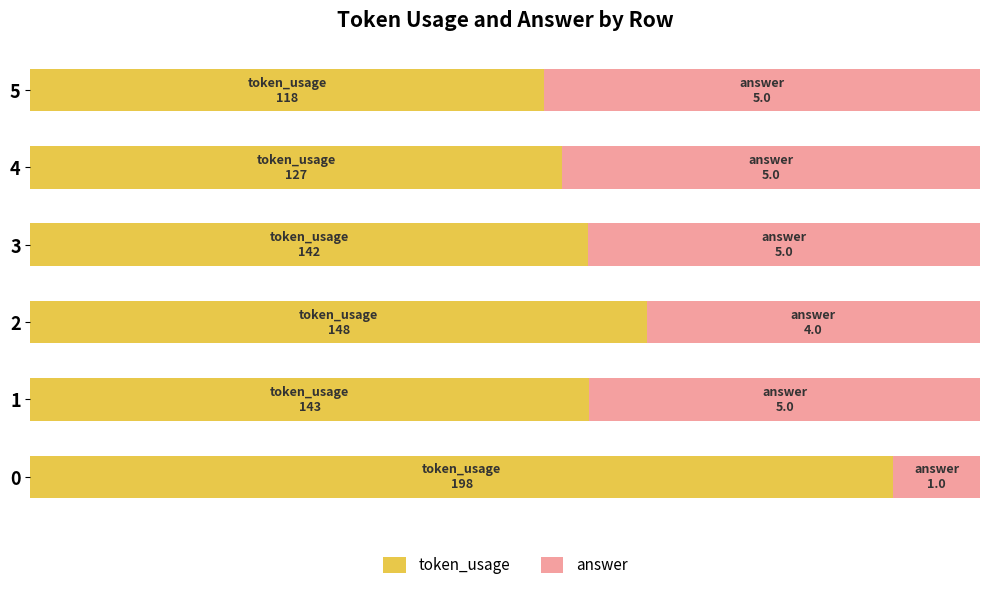

What are all the series names shown in the legend?

token_usage, answer